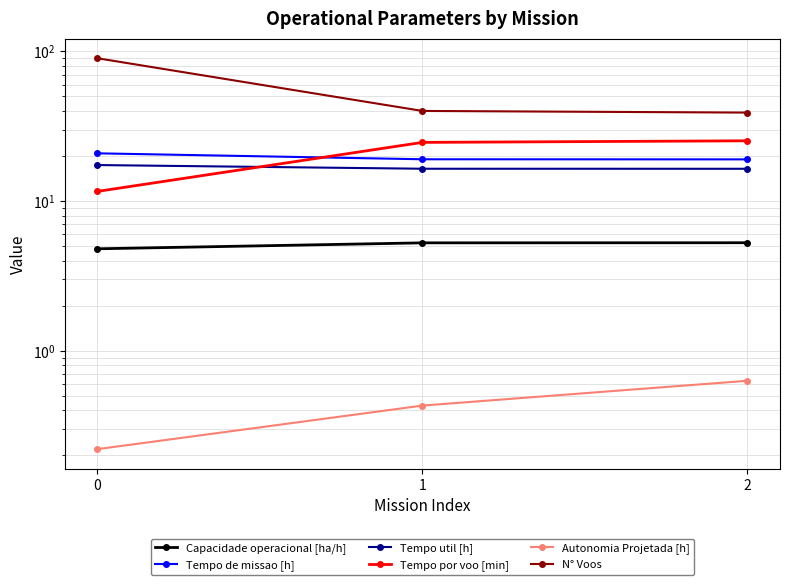

Reading left to right, what are all the values shown in this chart?

Capacidade operacional [ha/h]: 4.8	5.3	5.3
Tempo de missao [h]: 20.8	19.0	19.0
Tempo util [h]: 17.4	16.4	16.4
Tempo por voo [min]: 11.6	24.7	25.3
Autonomia Projetada [h]: 0.2	0.4	0.6
N° Voos: 90.0	40.0	39.0